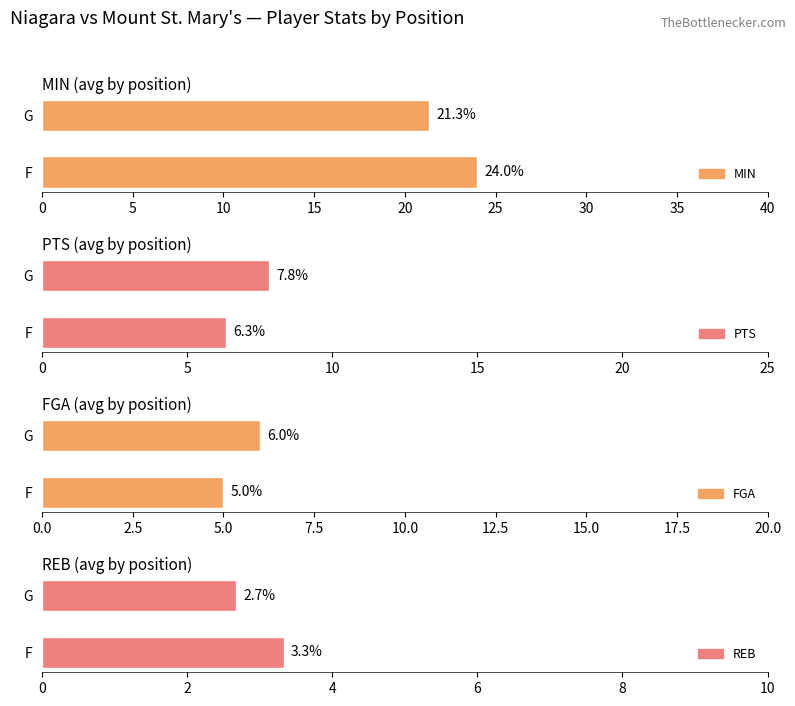

How many bars are there in total?

8